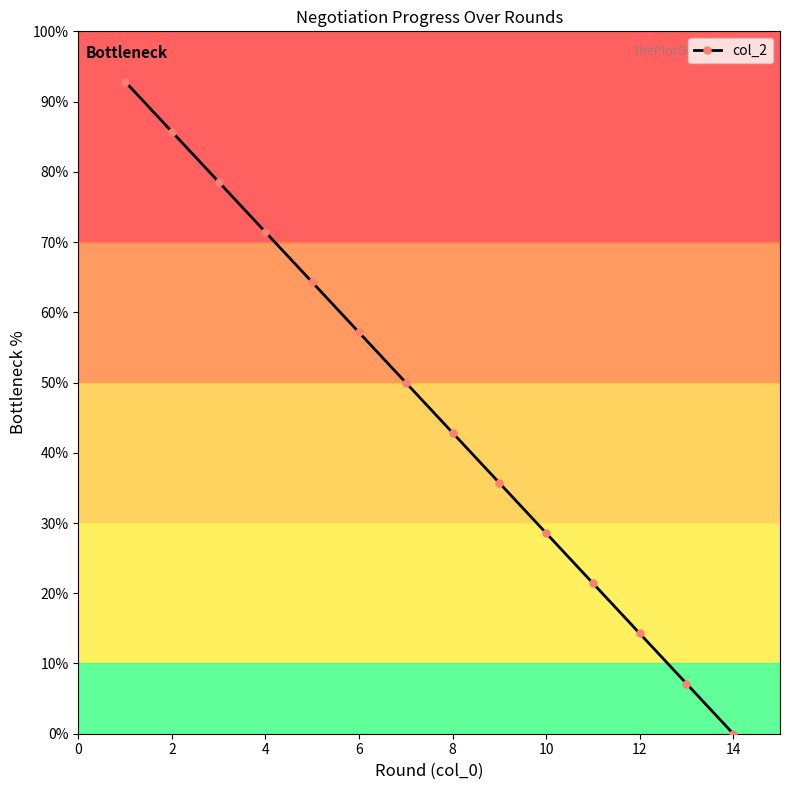

What is the difference between the maximum and minimum values?

92.9